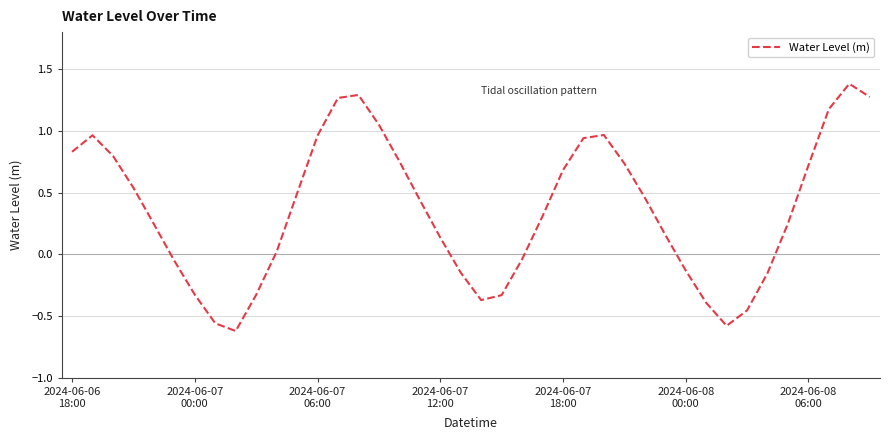

What is the difference between the maximum and minimum values?

2.0